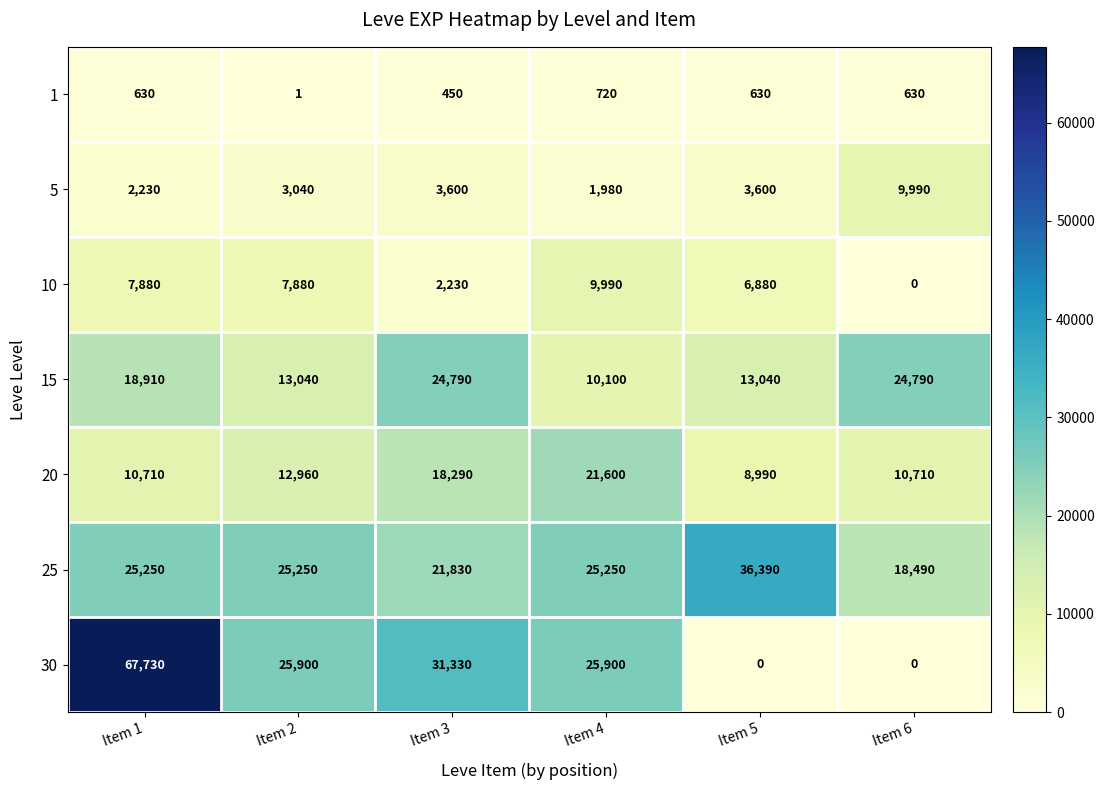

What is the total value across all series at Item 6?

64610